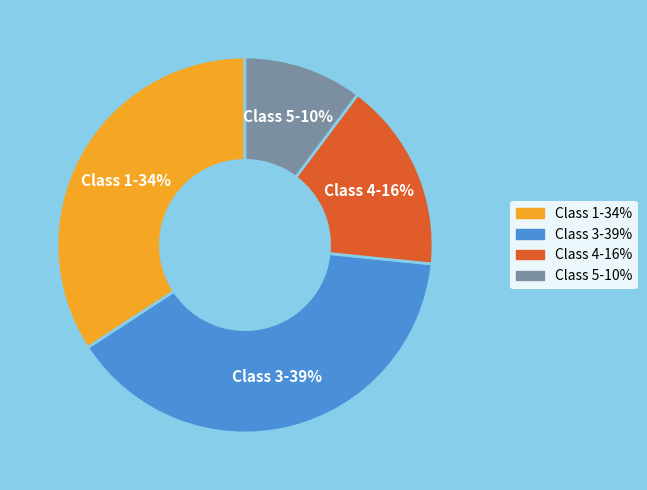

Does any single category account for the majority?

No